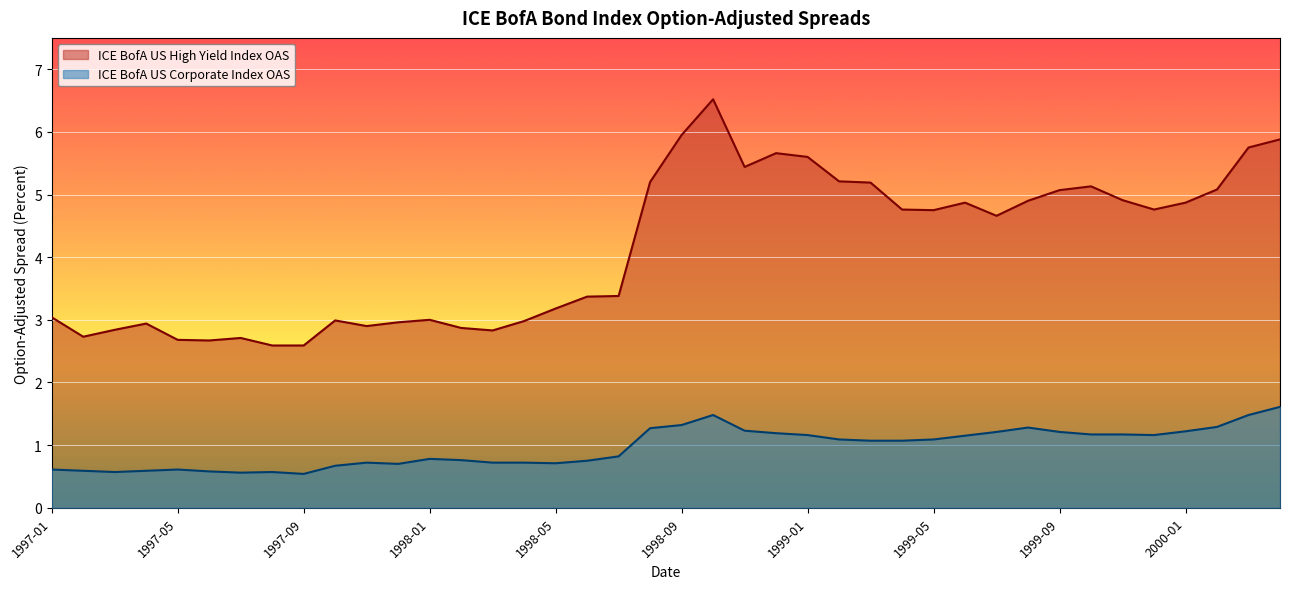

List the series in order of their overall mean, lowest first.

ICE BofA US Corporate Index OAS, ICE BofA US High Yield Index OAS